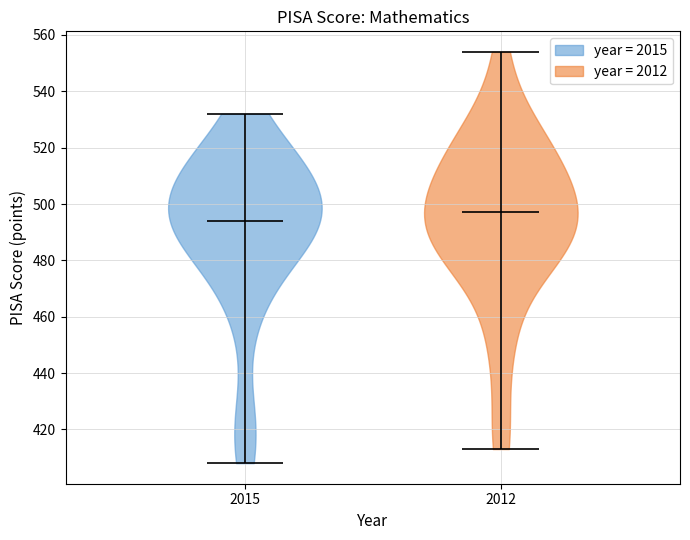

What is the lowest point the violin at x = 2015 reaches on the y-axis? The values are not printed on the chart, so give them approximately, as read against the axis.

408